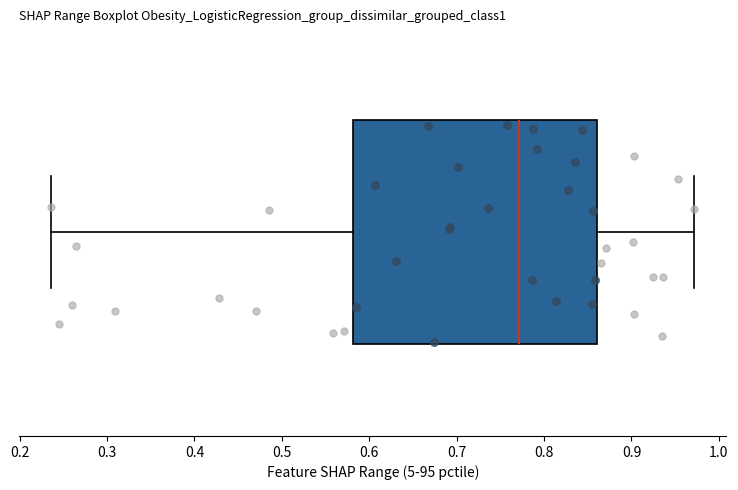

Read this box plot against the x-axis: the position of the median line, the range covered by the box, and the ends of both whiskers. The values are not printed on the chart, so give them approximately, as read against the axis.

median 0.77, box 0.58 to 0.86, whiskers 0.24 to 0.97